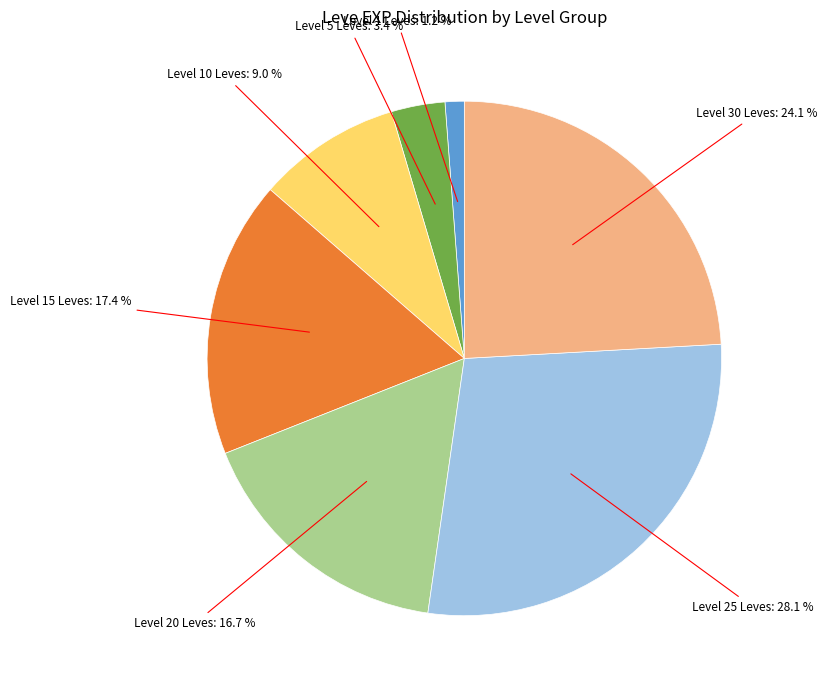

Does any single category account for the majority?

No